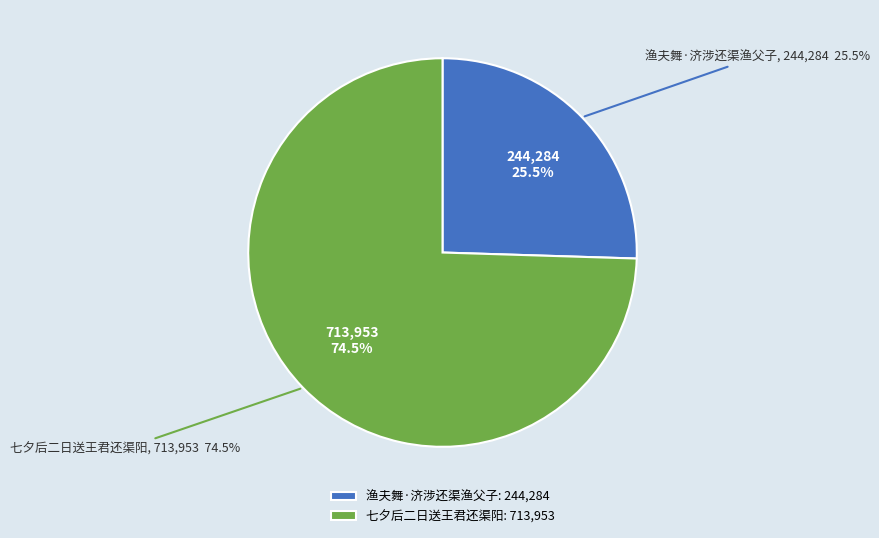

To the nearest percent, what is the average slice percentage?

50%